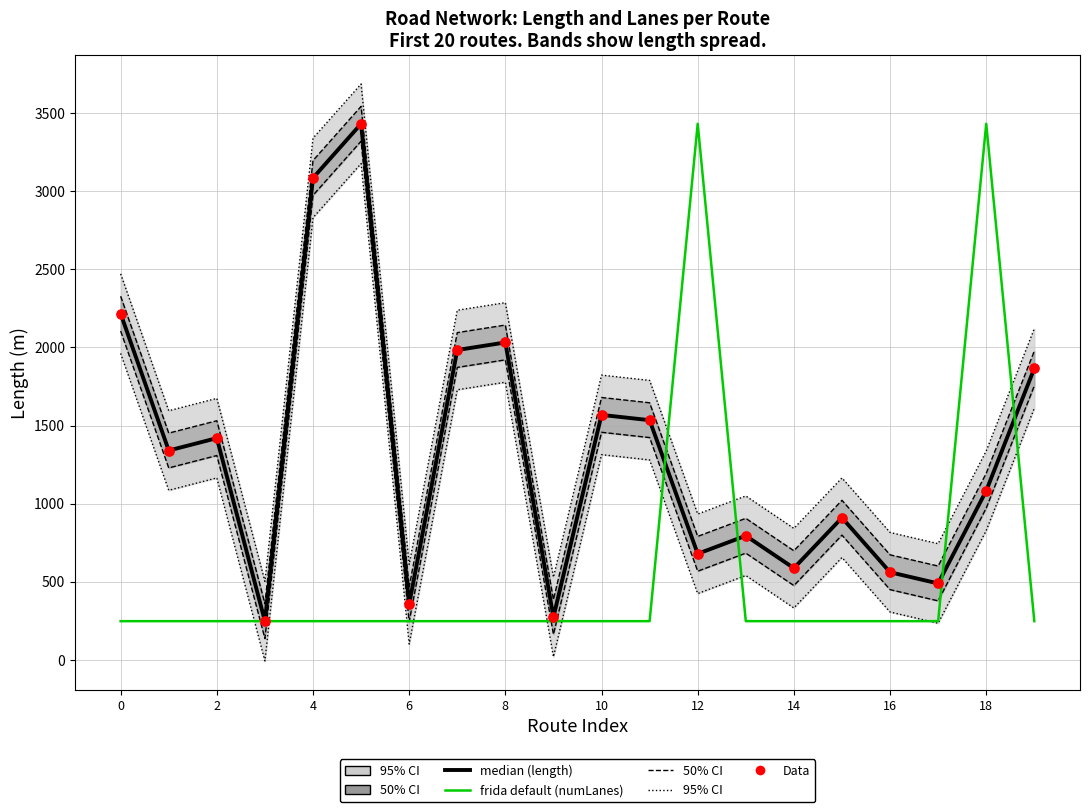

At how many categories does at least one series exceed 975?

12